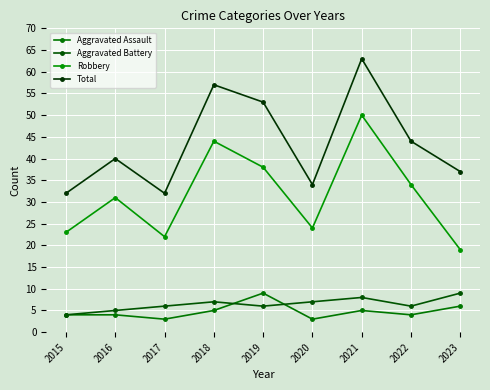

Where is Robbery nearest to the value 34?

2022